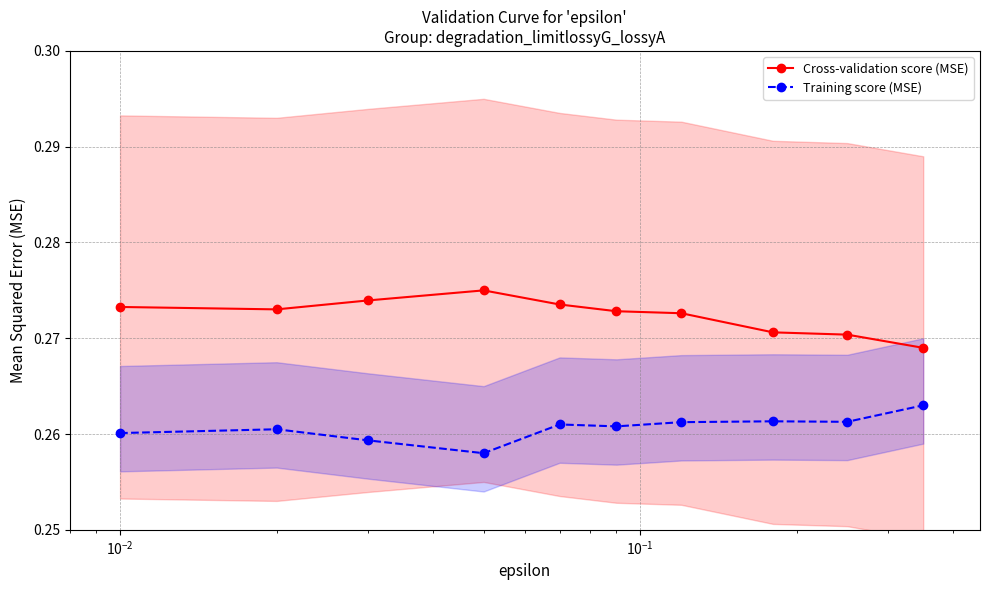

True or false: Cross-validation score (MSE) and Training score (MSE) intersect in this chart.

False